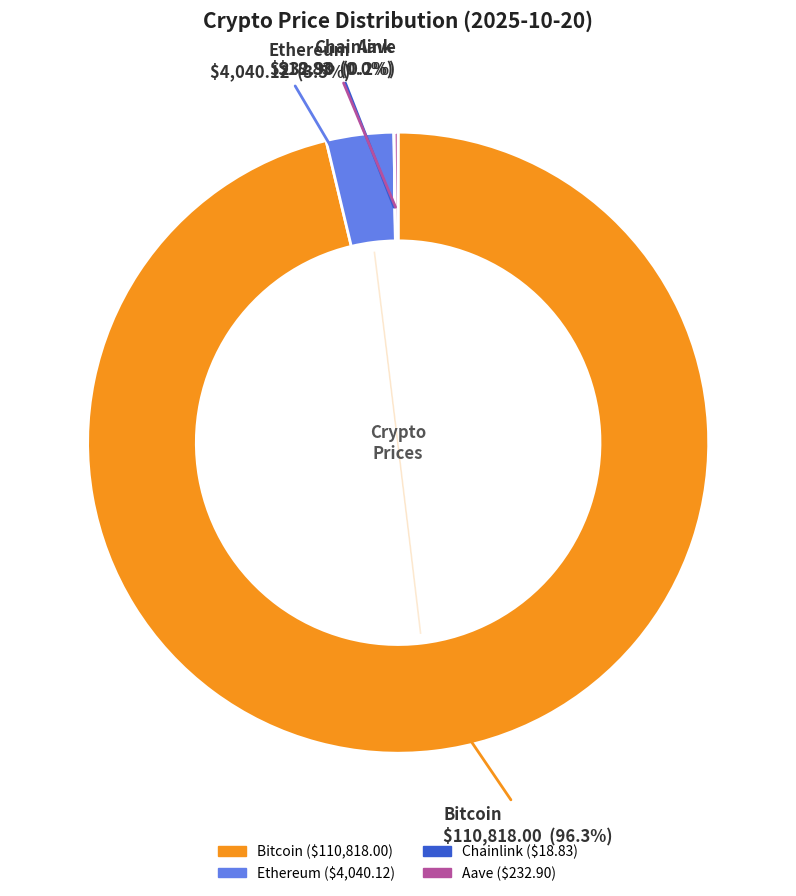

Combined, what portion of the pie is Chainlink and Aave?

0.2%